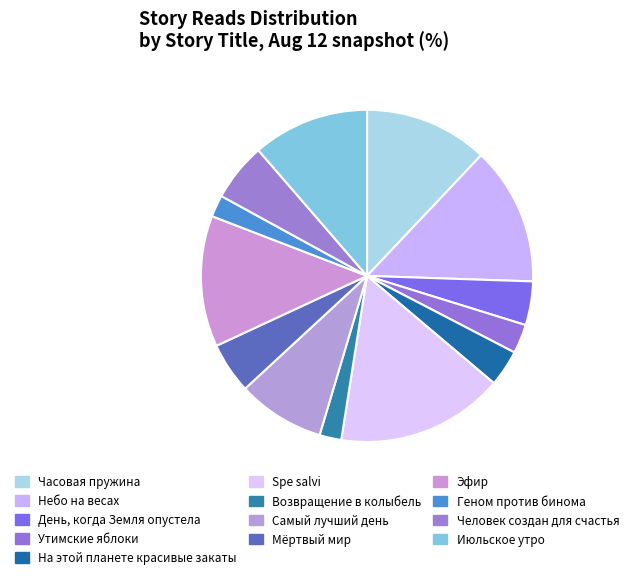

How many slices are in this pie chart?

13